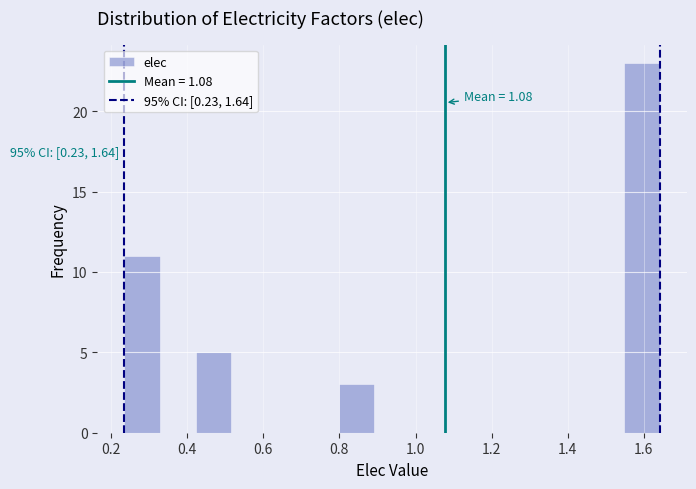

Which range on the x-axis has the tallest bar?

1.54 to 1.64